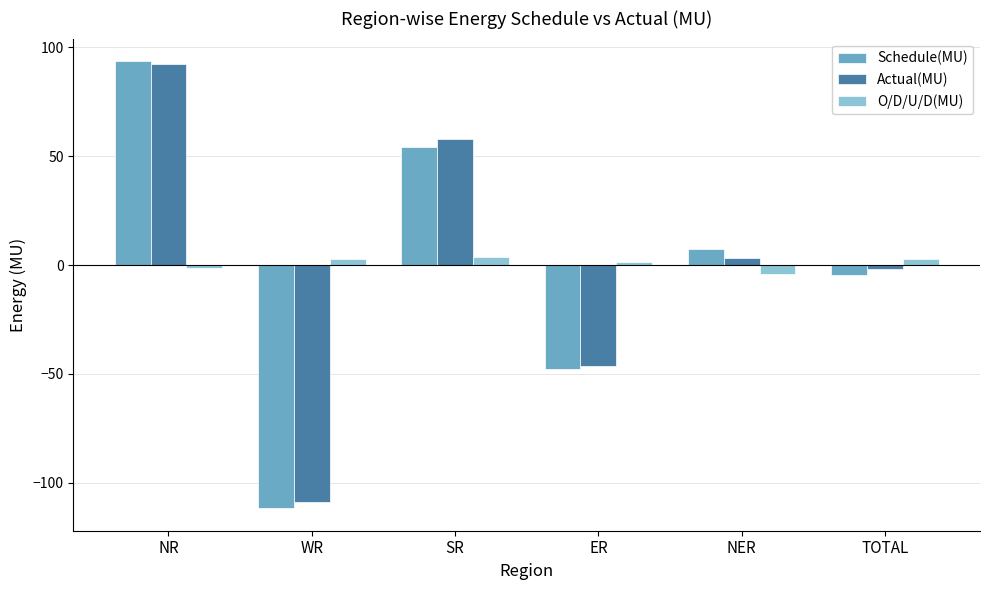

What is the value of the Schedule(MU) bar at the 2nd from the left?

-111.8